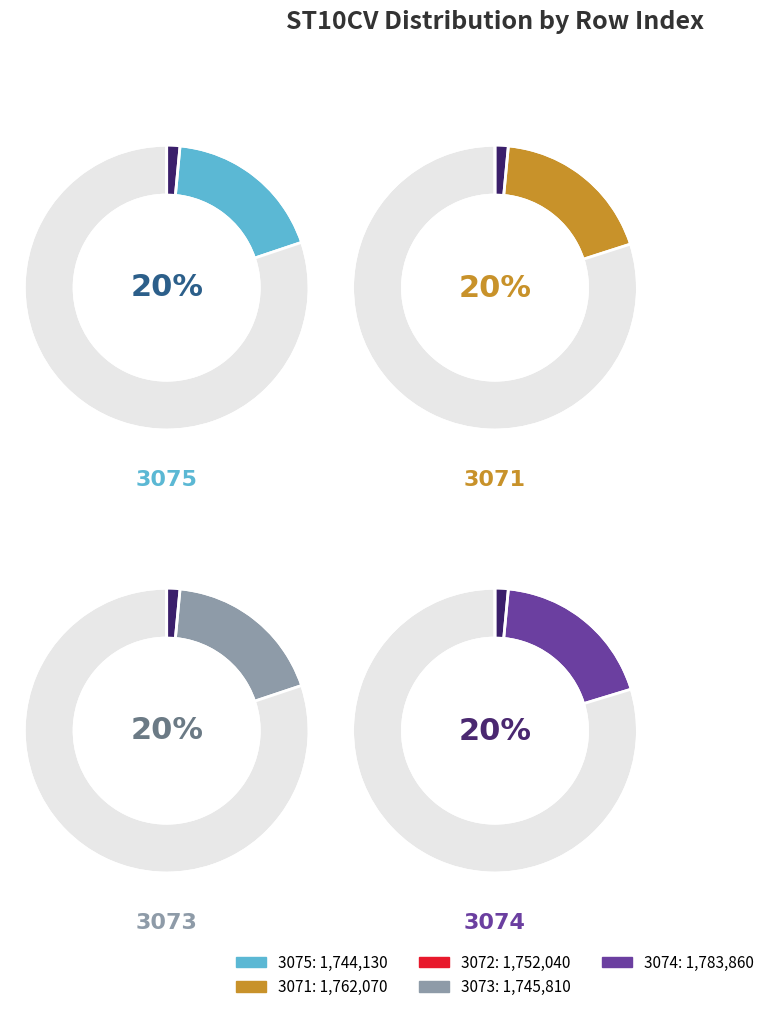

What is the change in value from 3072 to 3073?

-6230